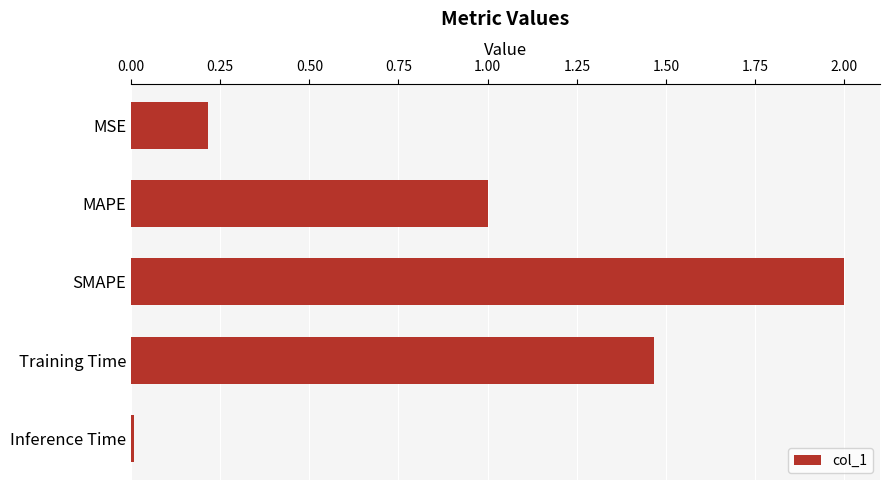

What is the sum of all values?

4.7